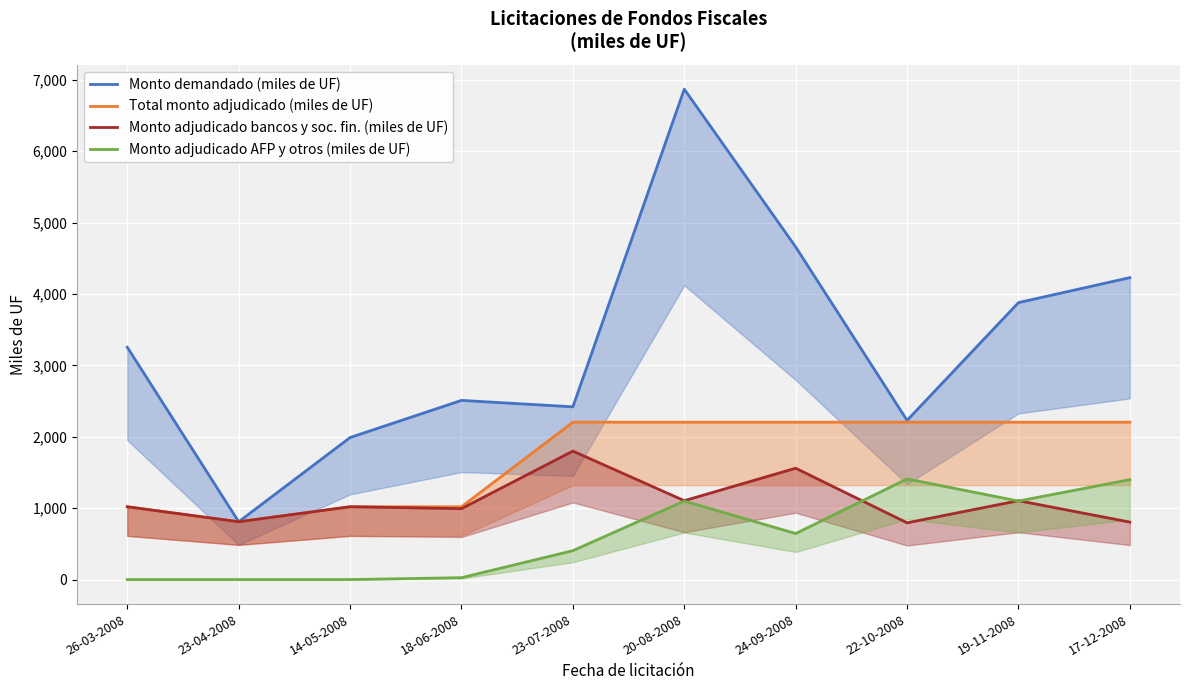

At which label is Monto adjudicado bancos y soc. fin. (miles de UF) closest to 1297?

20-08-2008